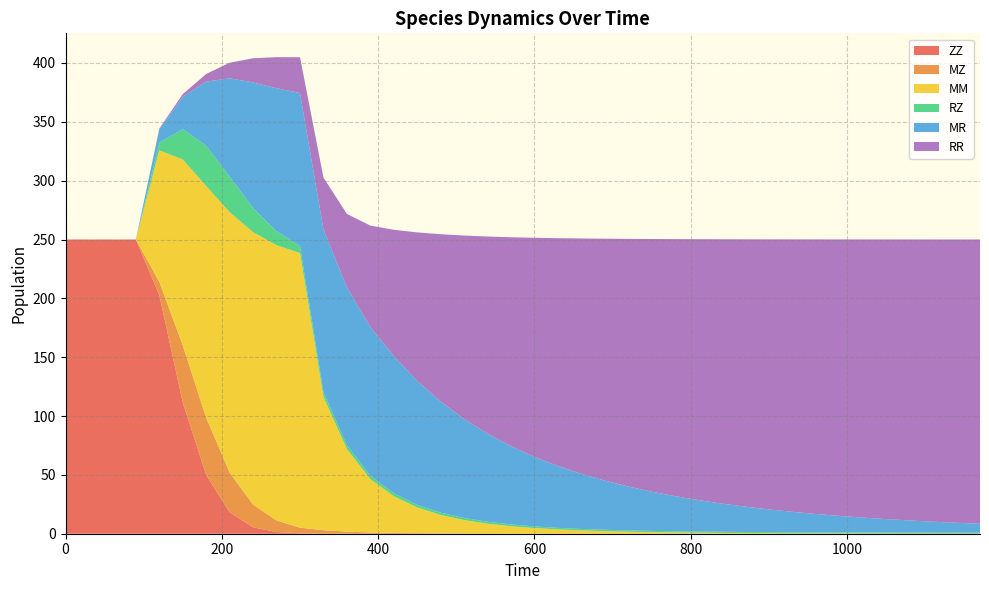

Reading left to right, transcribe all the data shown in this chart.

ZZ: 250.0	250.0	250.0	250.0	202.8	111.5	50.0	18.2	5.5	1.4	0.3	0.1	0.0	0.0	0.0	0.0	0.0	0.0	0.0	0.0	0.0	0.0	0.0	0.0	0.0	0.0	0.0	0.0	0.0	0.0	0.0	0.0	0.0	0.0	0.0	0.0	0.0	0.0	0.0	0.0
MZ: 0.0	0.0	0.0	0.0	11.2	48.6	48.5	33.8	19.3	9.8	4.8	2.9	1.7	1.0	0.7	0.5	0.3	0.2	0.2	0.1	0.1	0.1	0.1	0.1	0.1	0.0	0.0	0.0	0.0	0.0	0.0	0.0	0.0	0.0	0.0	0.0	0.0	0.0	0.0	0.0
MM: 0.0	0.0	0.0	0.0	111.8	158.0	197.0	221.3	231.5	233.9	233.3	113.3	70.2	45.4	31.2	21.8	15.6	11.3	8.3	6.2	4.7	3.6	2.7	2.1	1.7	1.3	1.0	0.8	0.6	0.5	0.4	0.3	0.3	0.2	0.2	0.1	0.1	0.1	0.1	0.1
RZ: 0.0	0.0	0.0	0.0	6.6	25.7	34.3	30.1	20.5	11.8	6.1	4.0	3.2	2.8	2.5	2.2	2.0	1.8	1.6	1.5	1.4	1.3	1.3	1.2	1.1	1.1	1.1	1.0	1.0	1.0	0.9	0.9	0.9	0.9	0.9	0.9	0.9	0.9	0.8	0.8
MR: 0.0	0.0	0.0	0.0	11.4	27.6	54.5	83.6	106.8	121.6	129.9	138.2	134.1	126.4	116.5	105.4	94.4	84.1	74.8	66.5	59.1	52.6	46.8	41.7	37.3	33.3	29.8	26.7	23.9	21.5	19.3	17.3	15.6	14.0	12.6	11.4	10.3	9.3	8.4	7.6
RR: 0.0	0.0	0.0	0.0	0.6	2.2	6.5	13.3	20.5	26.4	30.4	44.1	62.4	86.2	107.4	126.2	142.2	155.9	167.6	177.6	186.2	193.6	200.0	205.6	210.4	214.7	218.4	221.7	224.6	227.2	229.5	231.5	233.3	234.9	236.3	237.6	238.8	239.8	240.7	241.6